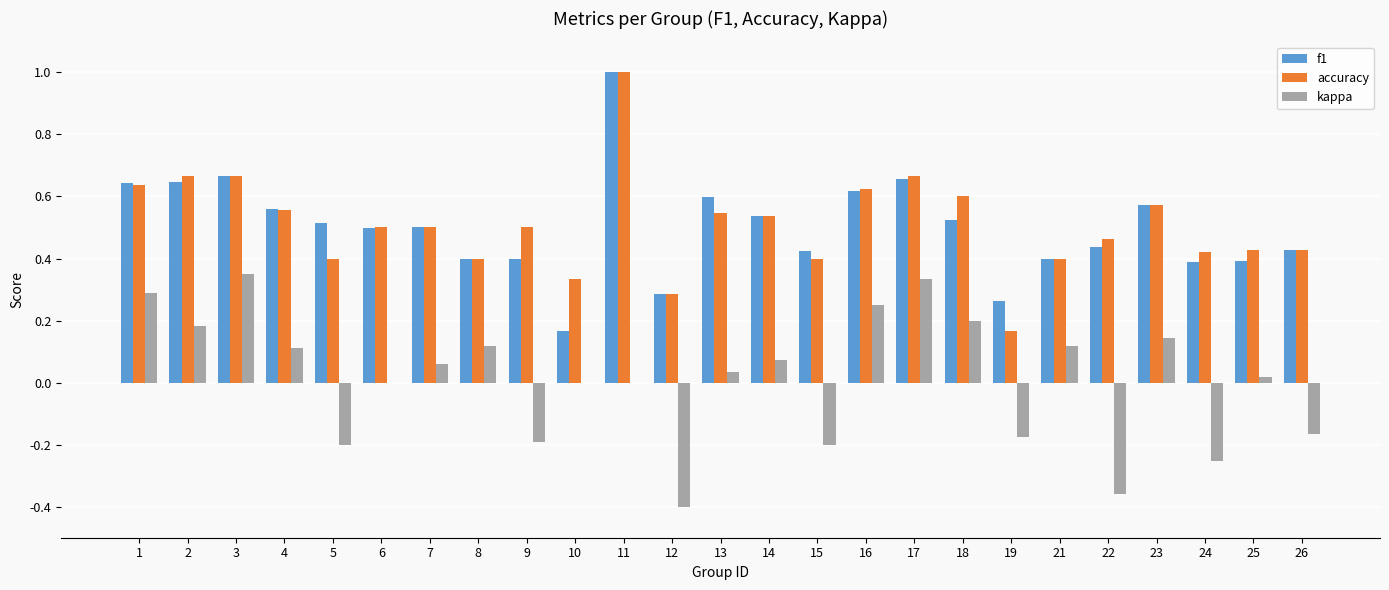

What is the total value across all series at 14?

1.1